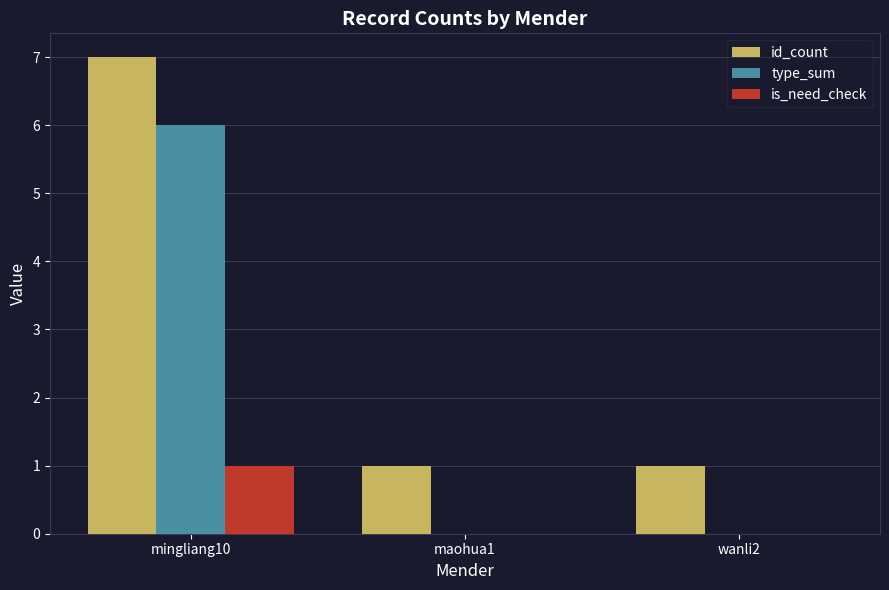

At which category does the chart reach its peak across all series?

mingliang10